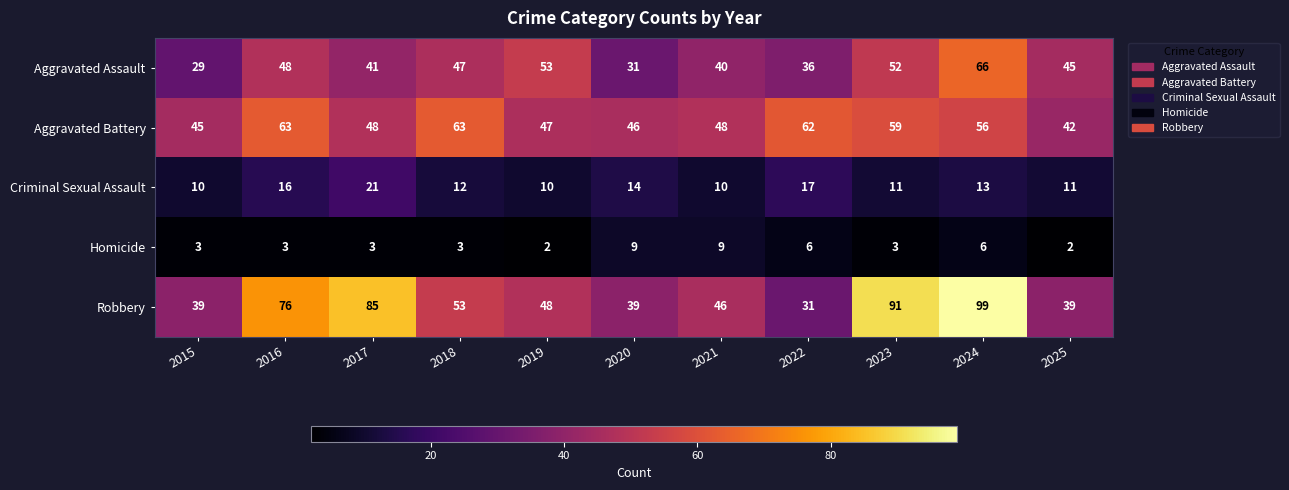

Which series has the largest total across all categories?

Robbery